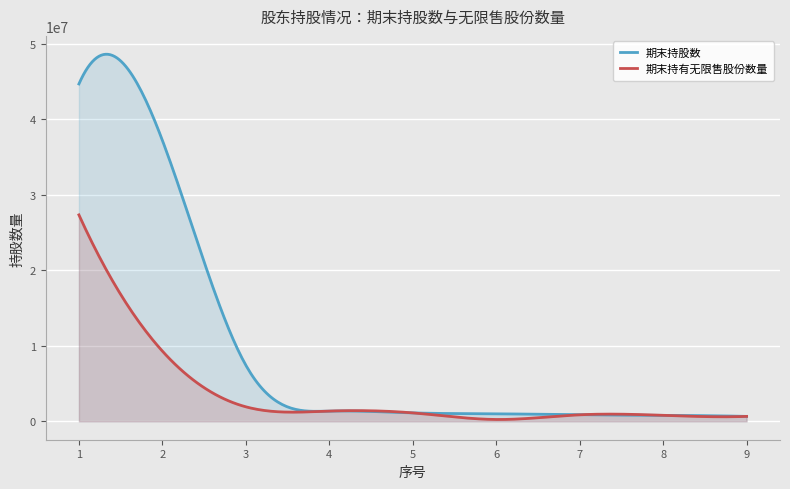

Count the number of data series in this chart.

2